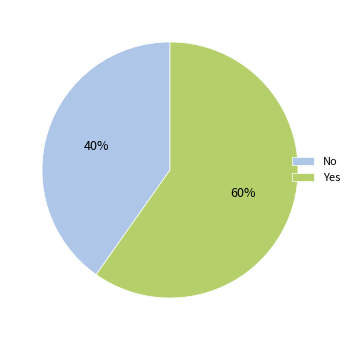

Which category accounts for the majority?

Yes